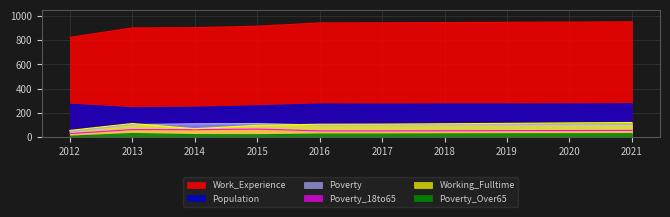

Reading left to right, list all the values displayed in this chart.

Work_Experience: 2012=822	2013=900	2014=902	2015=914	2016=941	2017=942	2018=944	2019=946	2020=948	2021=950
Working_Fulltime: 2012=55	2013=112	2014=69	2015=97	2016=106	2017=107	2018=110	2019=113	2020=117	2021=120
Population: 2012=270	2013=241	2014=245	2015=257	2016=272	2017=271	2018=272	2019=272	2020=273	2021=274
Poverty: 2012=44	2013=103	2014=110	2015=112	2016=99	2017=100	2018=101	2019=102	2020=103	2021=105
Poverty_18to65: 2012=29	2013=62	2014=61	2015=66	2016=51	2017=51	2018=52	2019=53	2020=54	2021=55
Poverty_Over65: 2012=7	2013=29	2014=20	2015=19	2016=25	2017=25	2018=26	2019=27	2020=27	2021=28